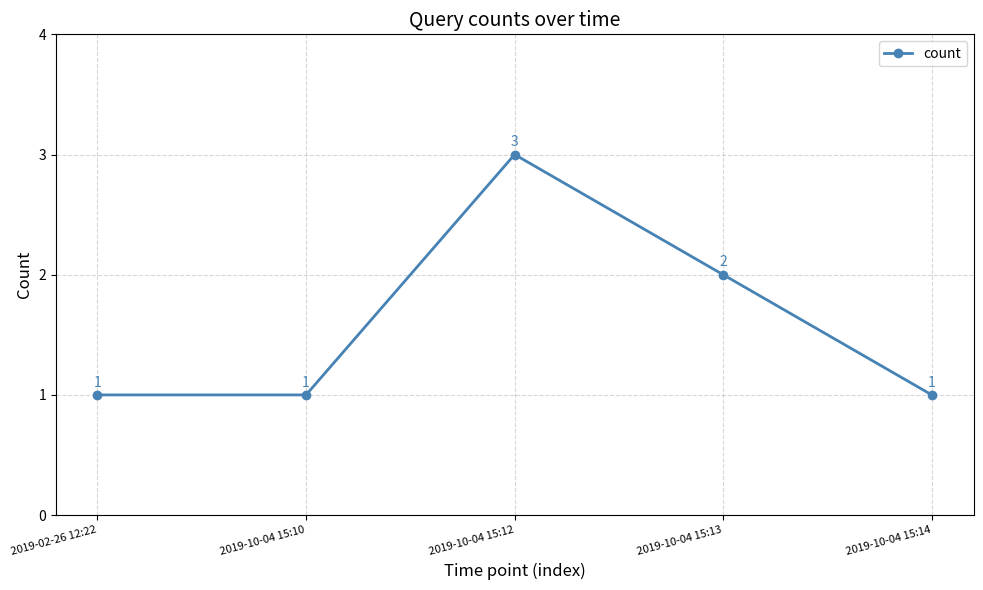

How many lines are shown in the chart?

1